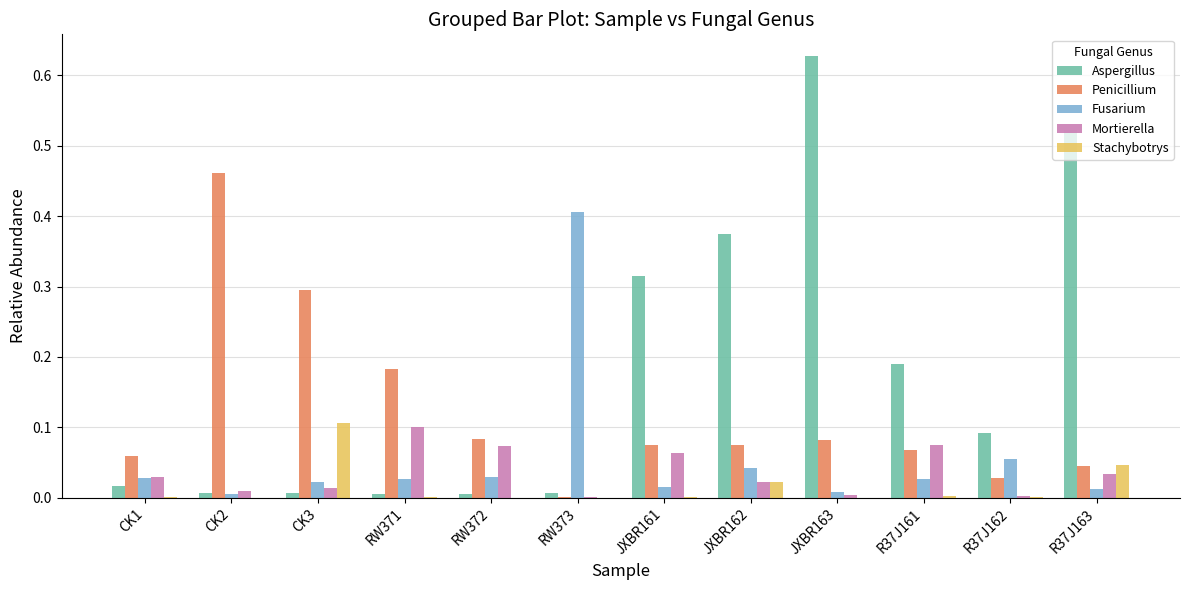

Which series has the widest spread of values?

Aspergillus